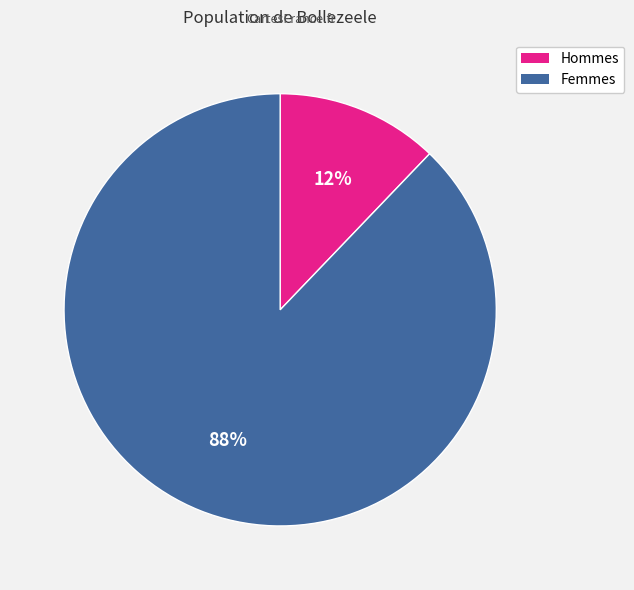

Is there a majority slice in this chart?

Yes